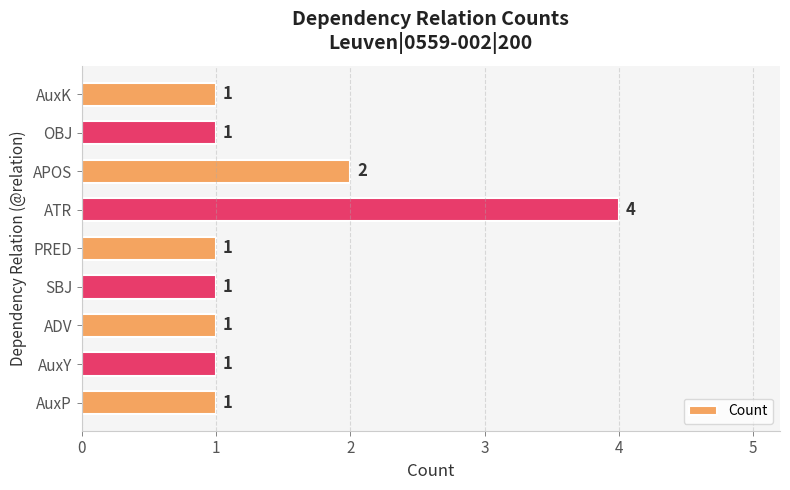

What is the change in value from ATR to OBJ?

-3